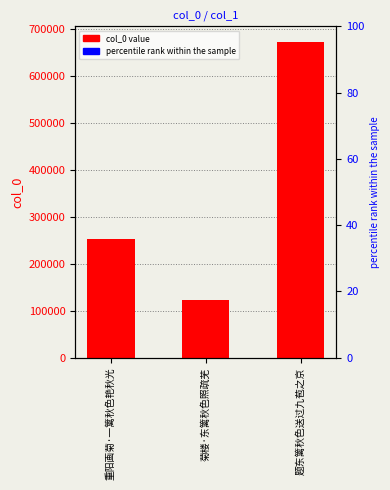

Count the number of data series in this chart.

1